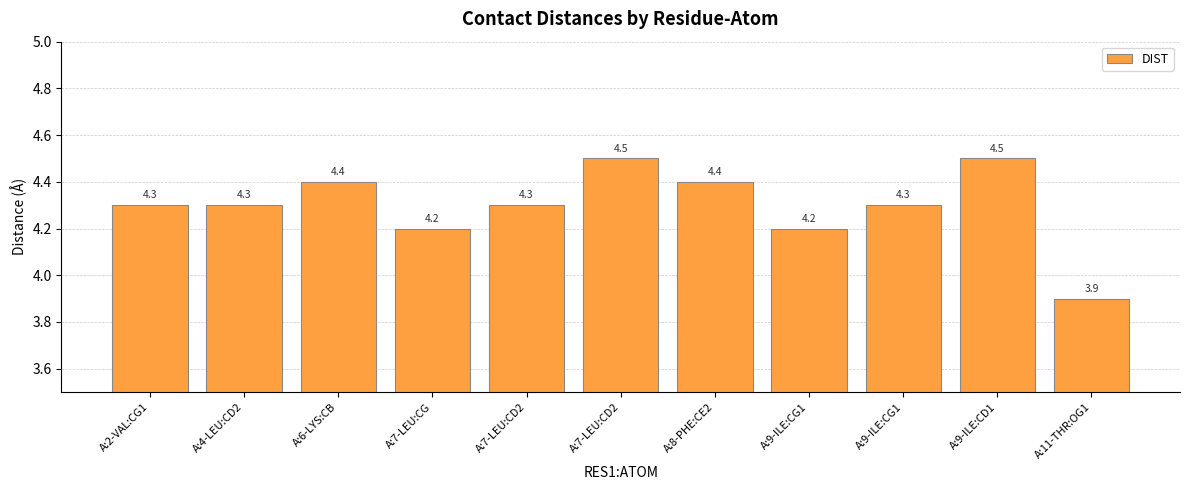

How many values exceed 4?

10